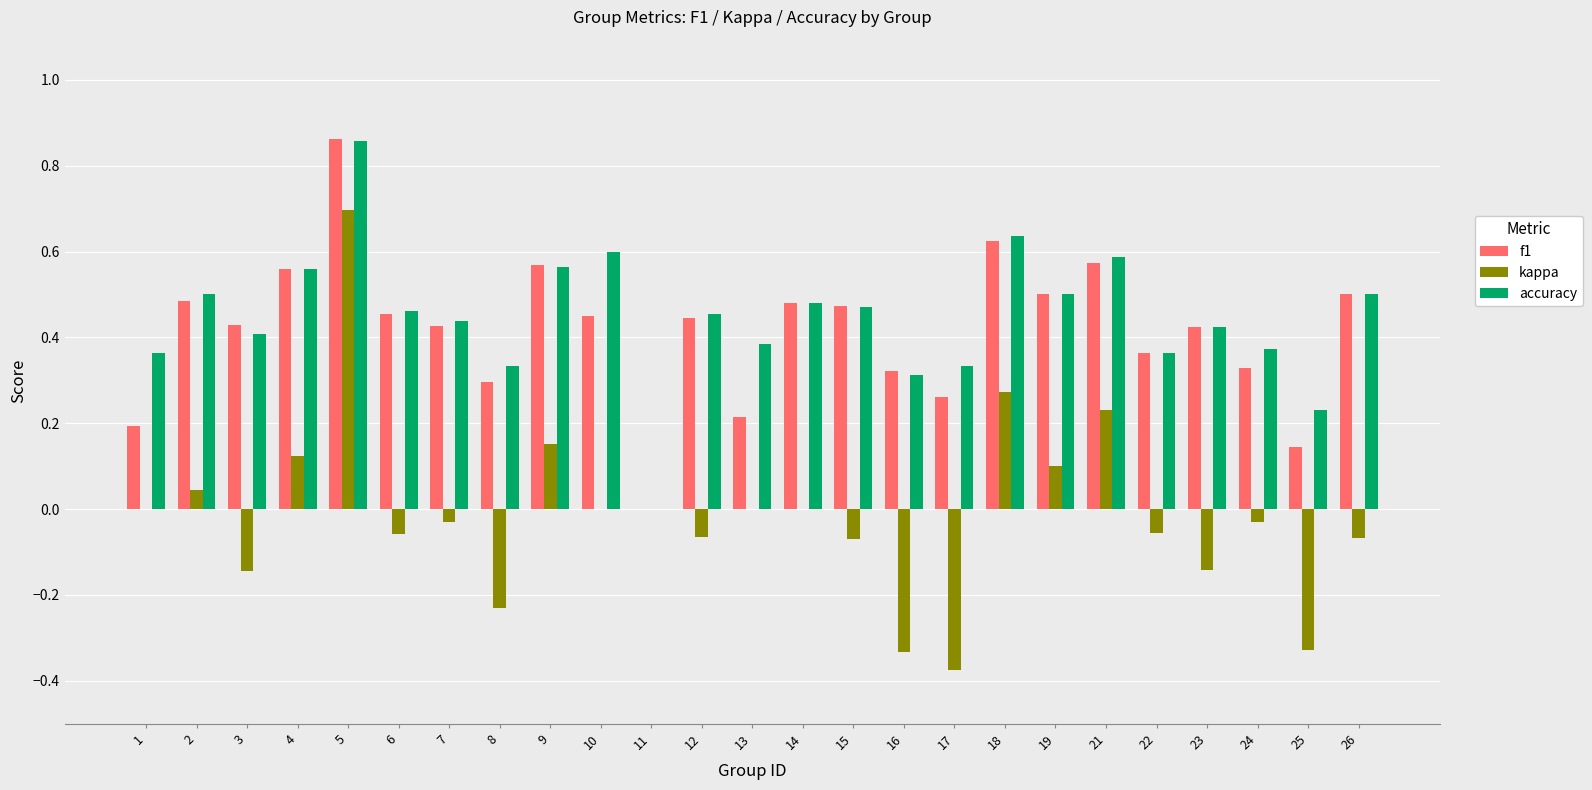

Is the value of accuracy at 2 greater than the value of kappa at 26?

Yes